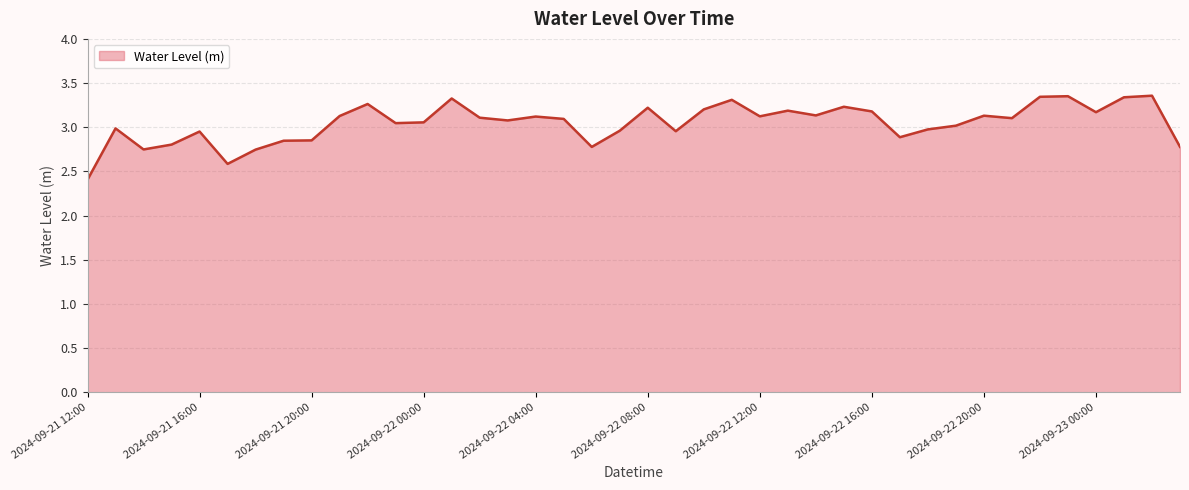

What is the difference between the maximum and minimum values?

1.0